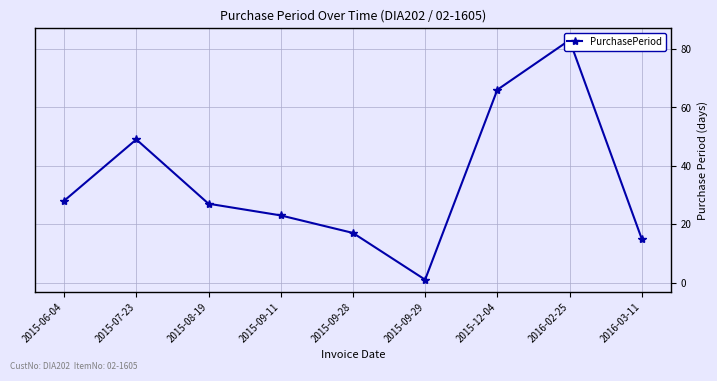

How many values are below 27?

4